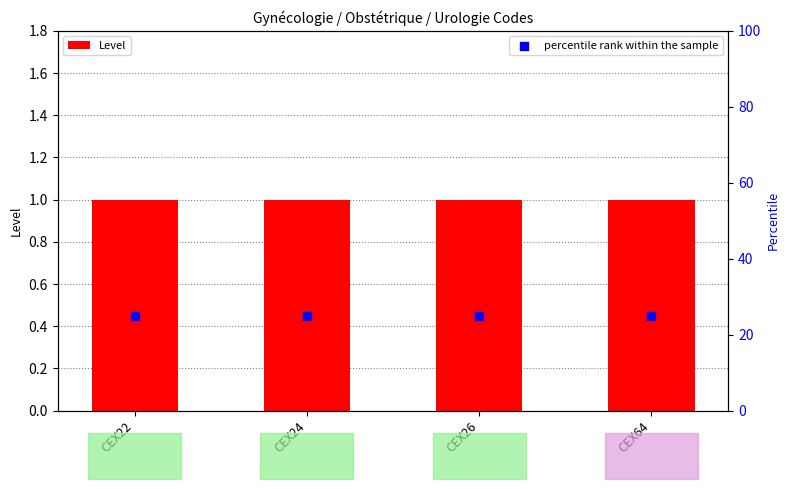

Is the value of Level at CEX64 greater than the value of percentile rank within the sample at CEX22?

No